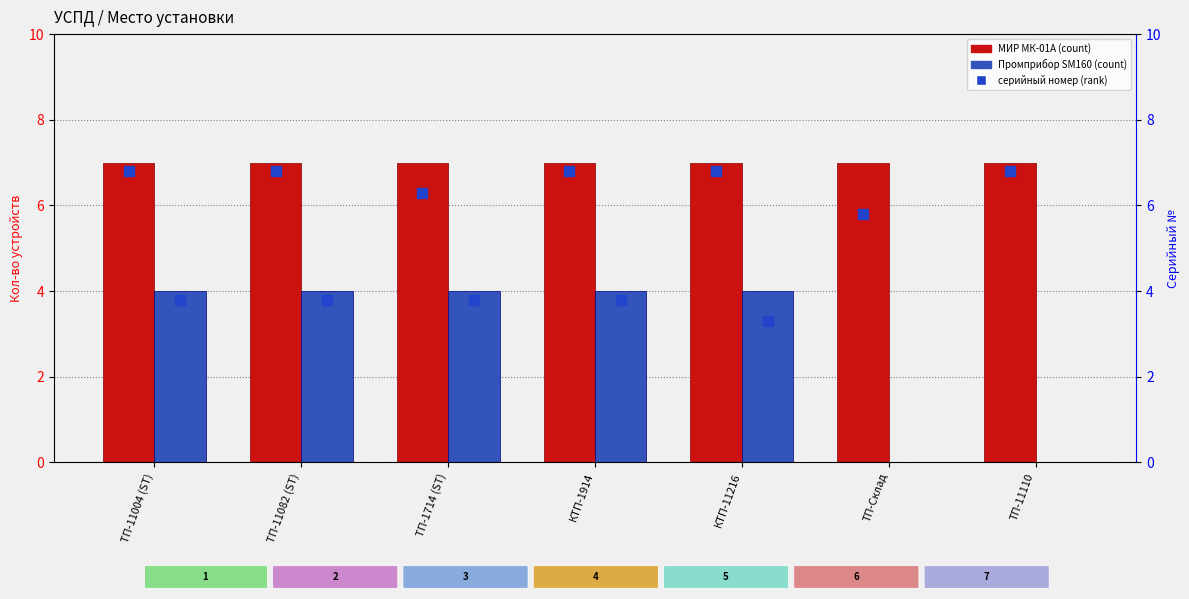

True or false: МИР МК-01А has a value of 3 at ТП-11110.

False